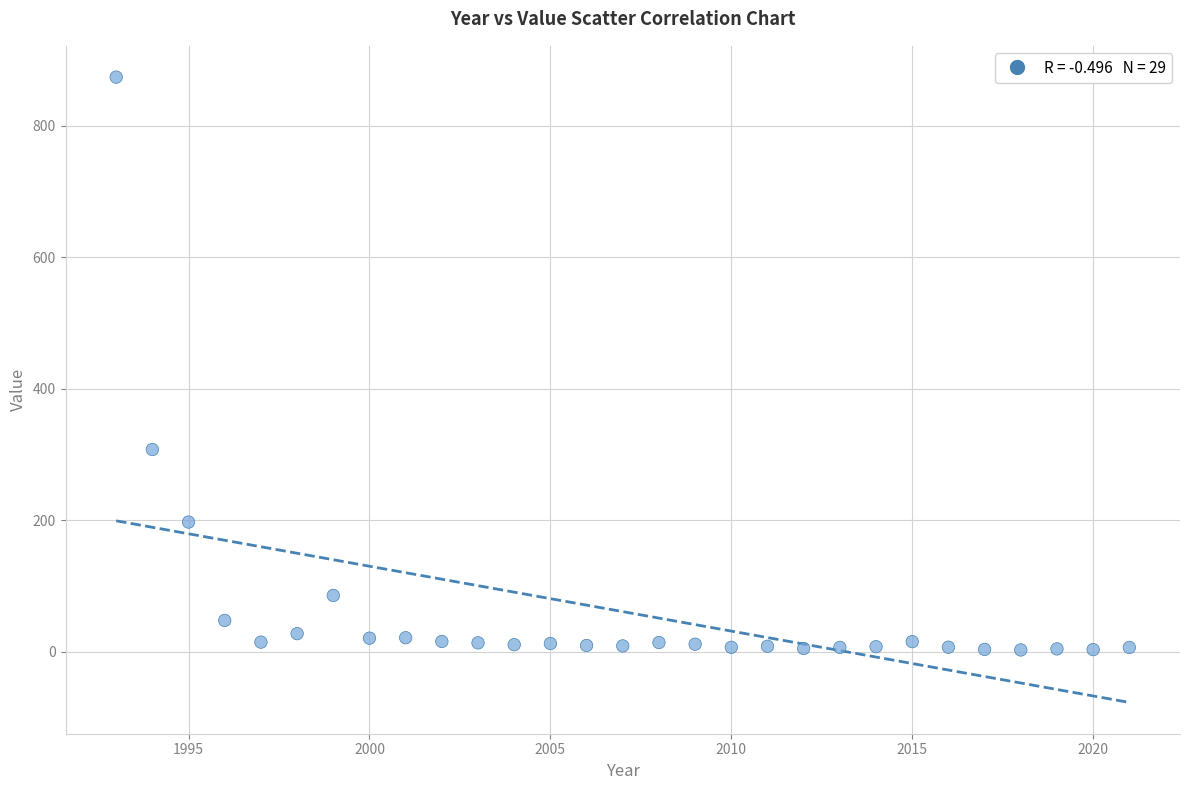

What Y value in the scatter plot is closest to 438?

307.7